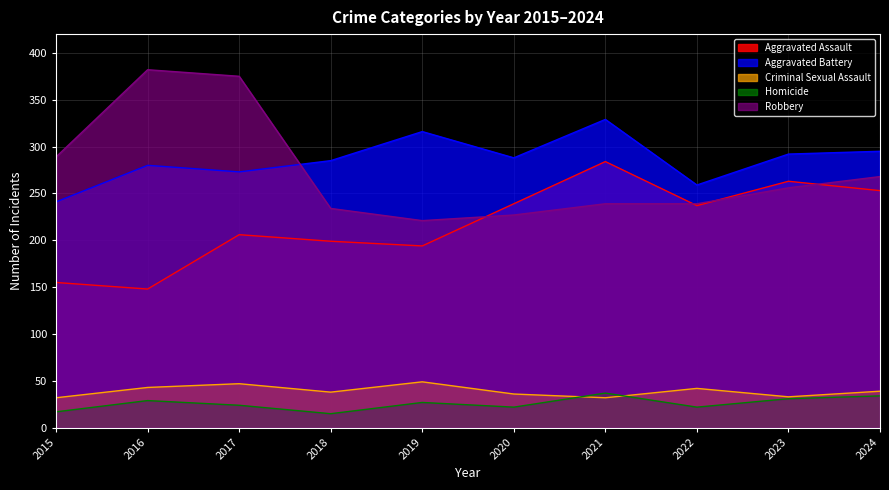

True or false: Aggravated Assault and Aggravated Battery intersect in this chart.

False